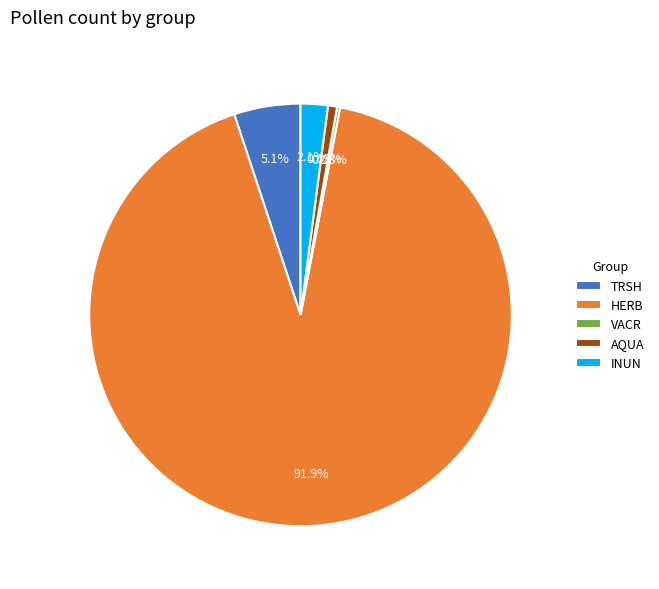

To the nearest percent, what is the average slice percentage?

20%